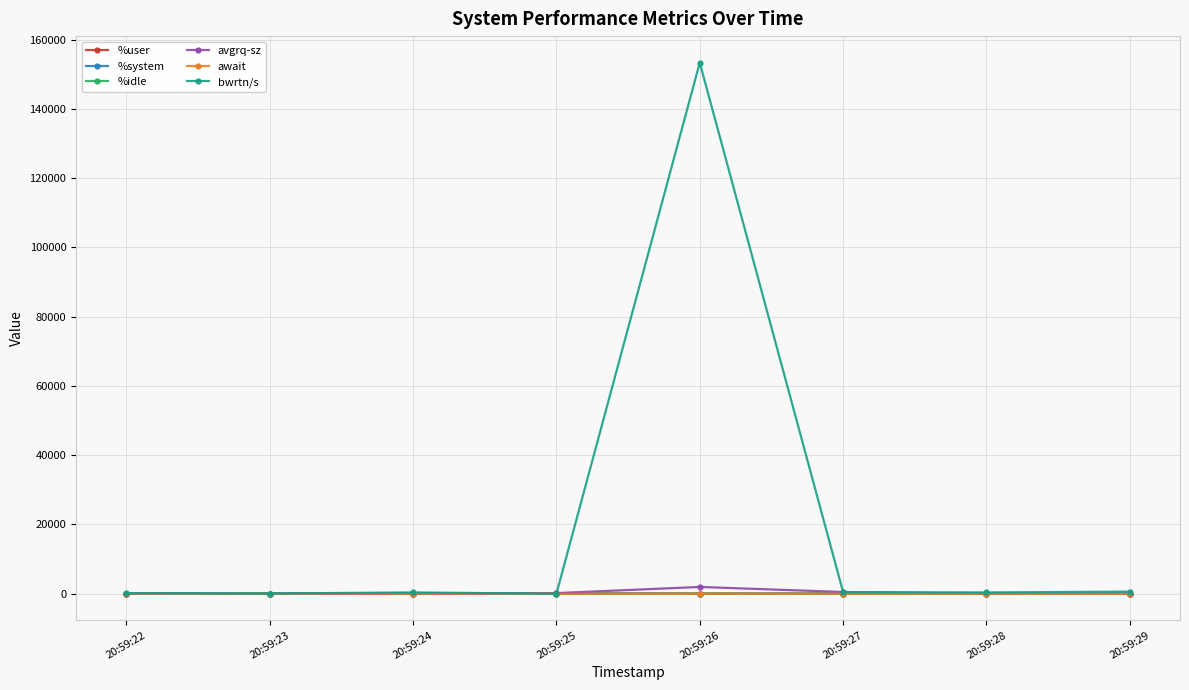

Which series has the largest total across all categories?

bwrtn/s